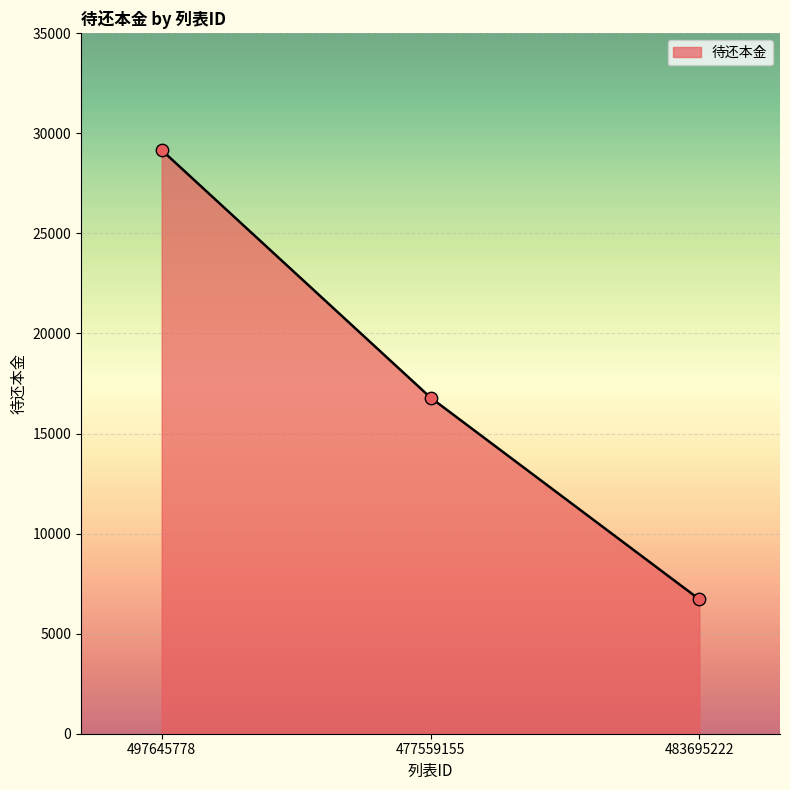

What is the change in value from 497645778 to 477559155?

-12366.1